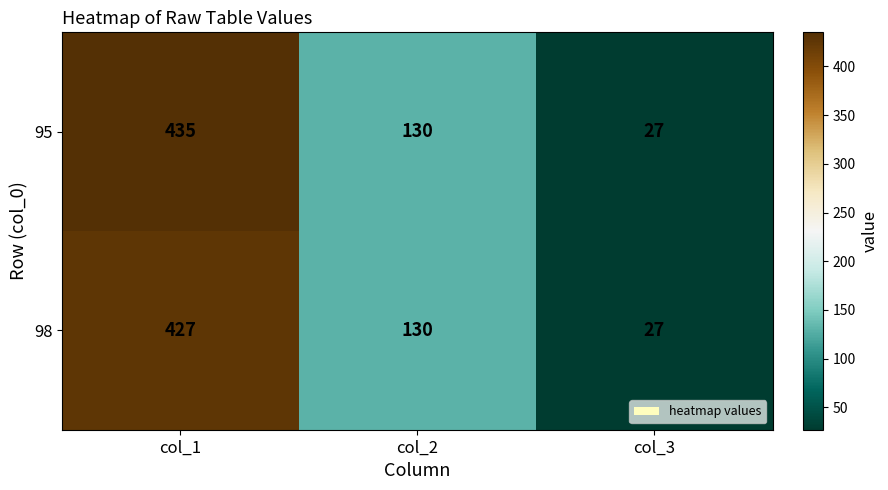

How many categories are shown in the chart?

3